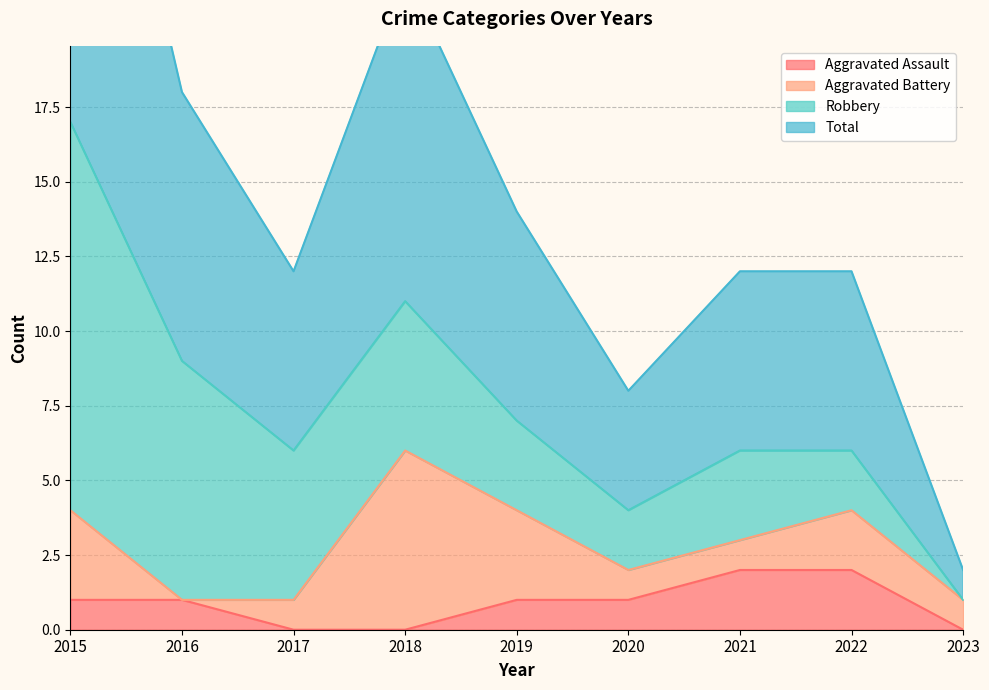

The Aggravated Assault series shows 1 at 2019. True or false?

True